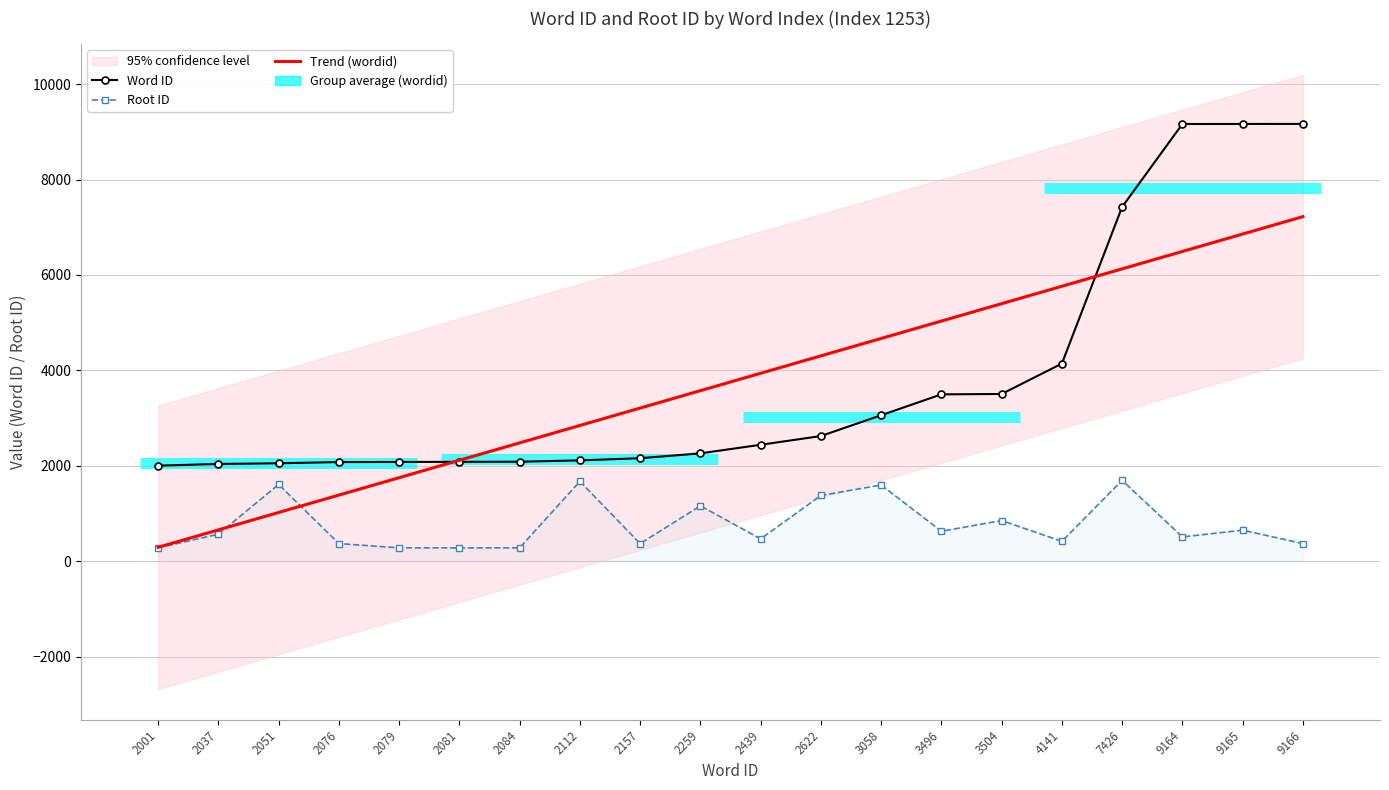

Where does the Root ID series first go above 565?

2051